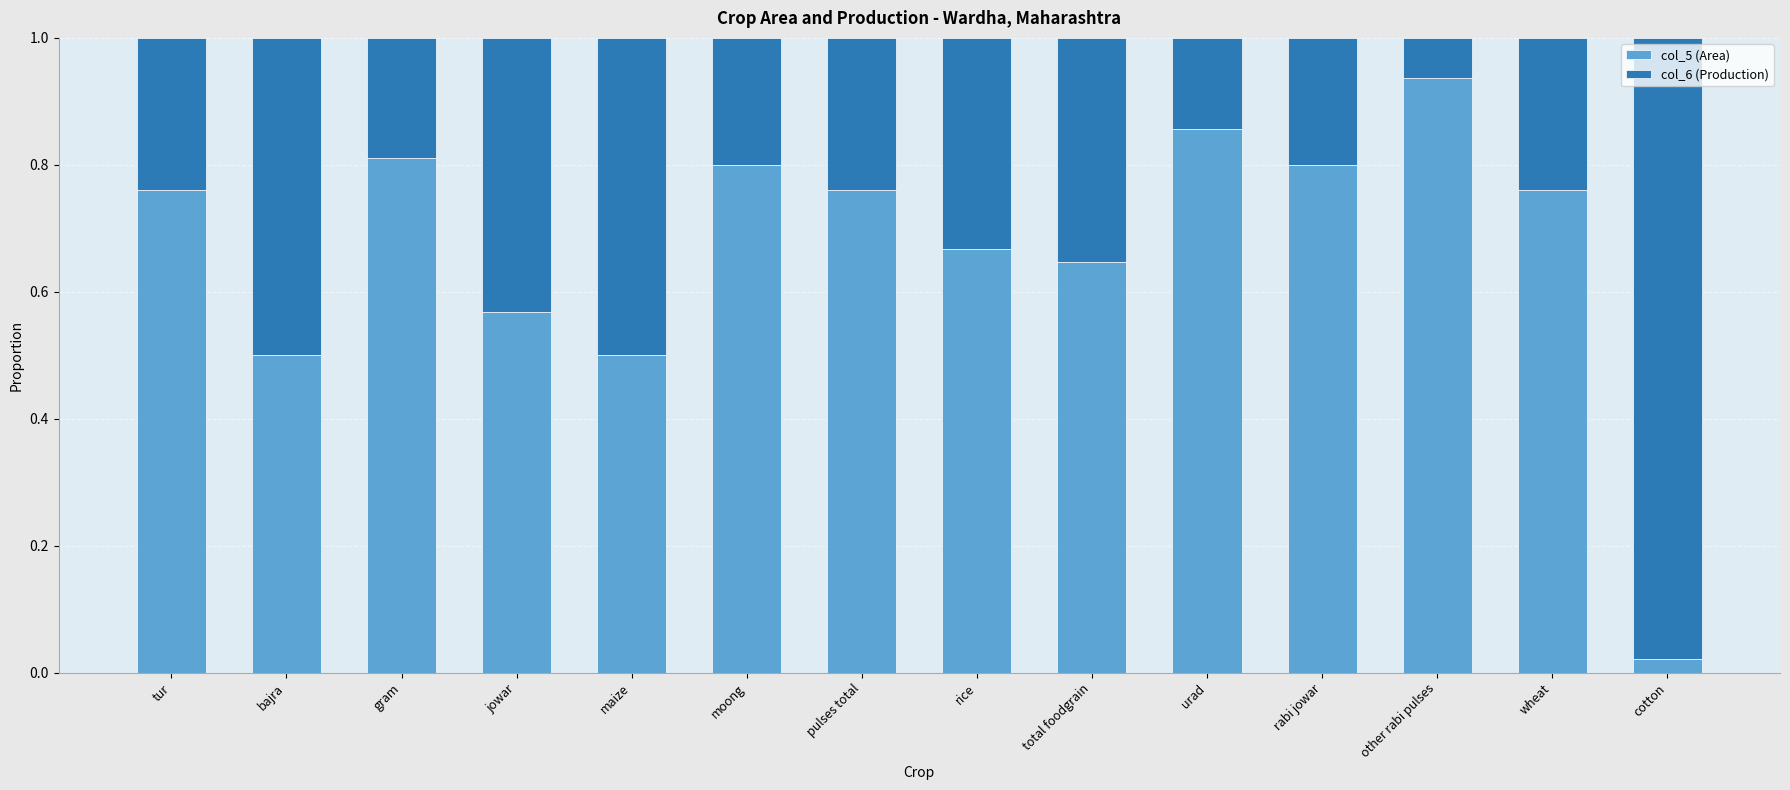

Does the chart contain stacked bars?

Yes